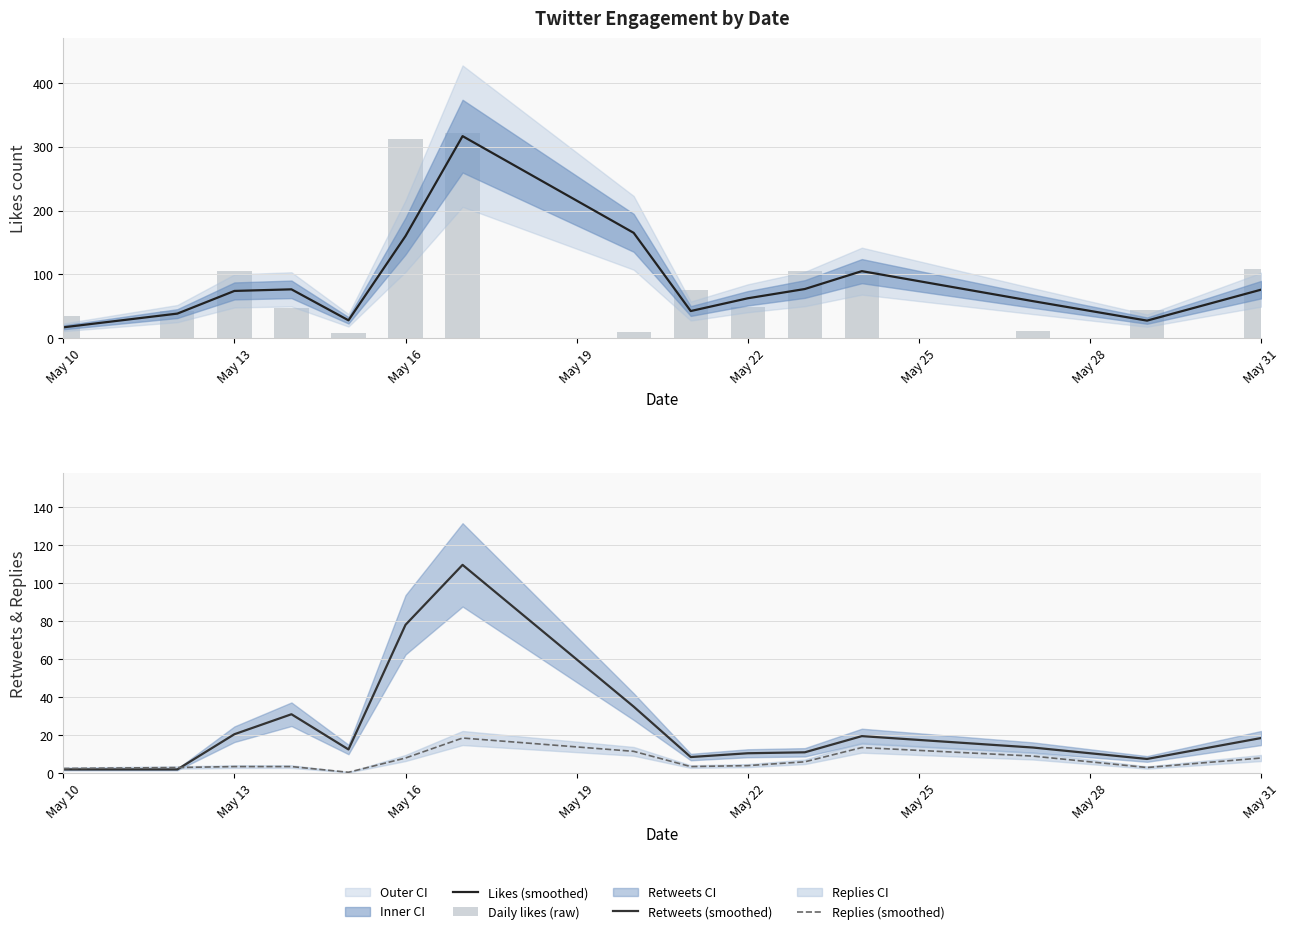

What is the greatest value displayed?

321.0